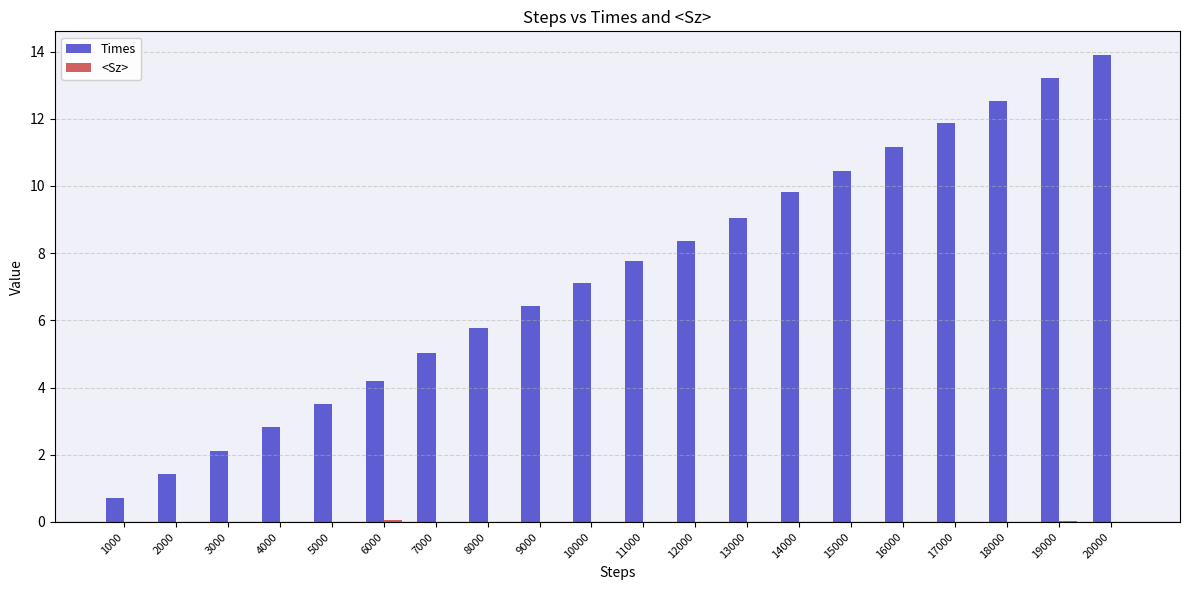

How many series are shown in this chart?

2